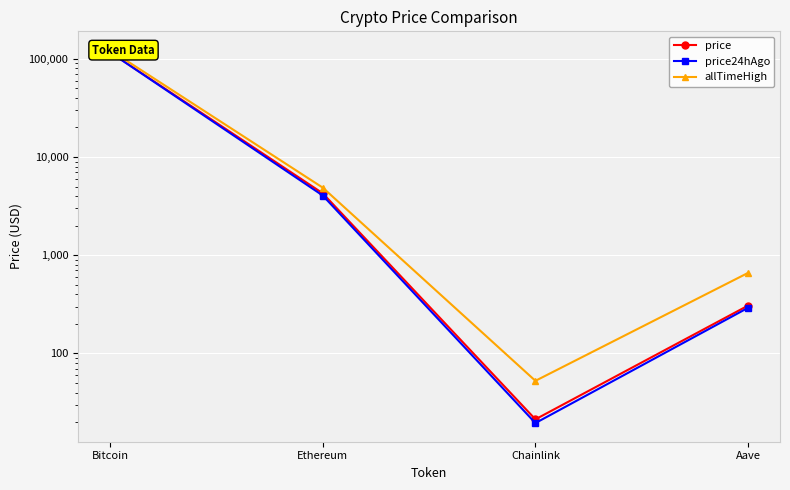

Where is price nearest to the value 58281?

Ethereum